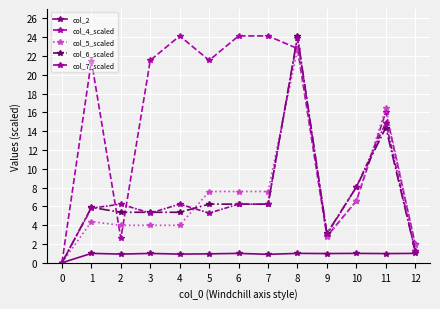

What is the approximate value of col_4_scaled at 4?

24.1